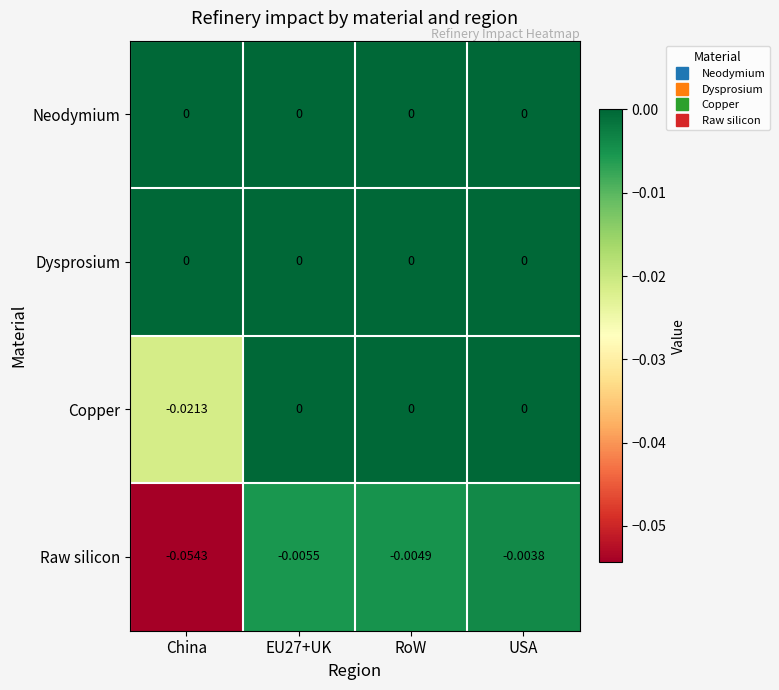

Between EU27+UK and RoW, which series saw the biggest shift?

Raw silicon